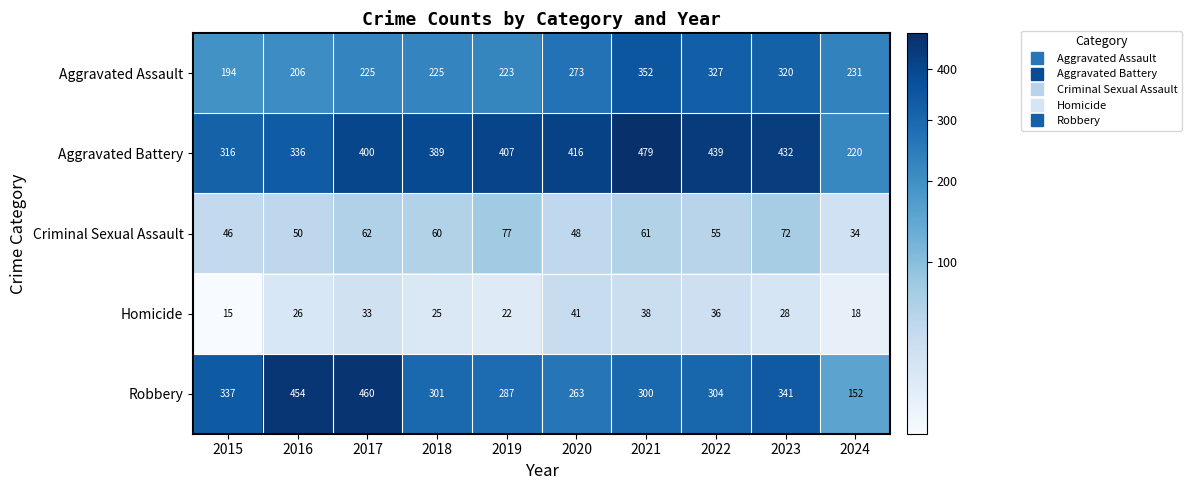

What is the sum of the Robbery values at 2019 and 2018?

588